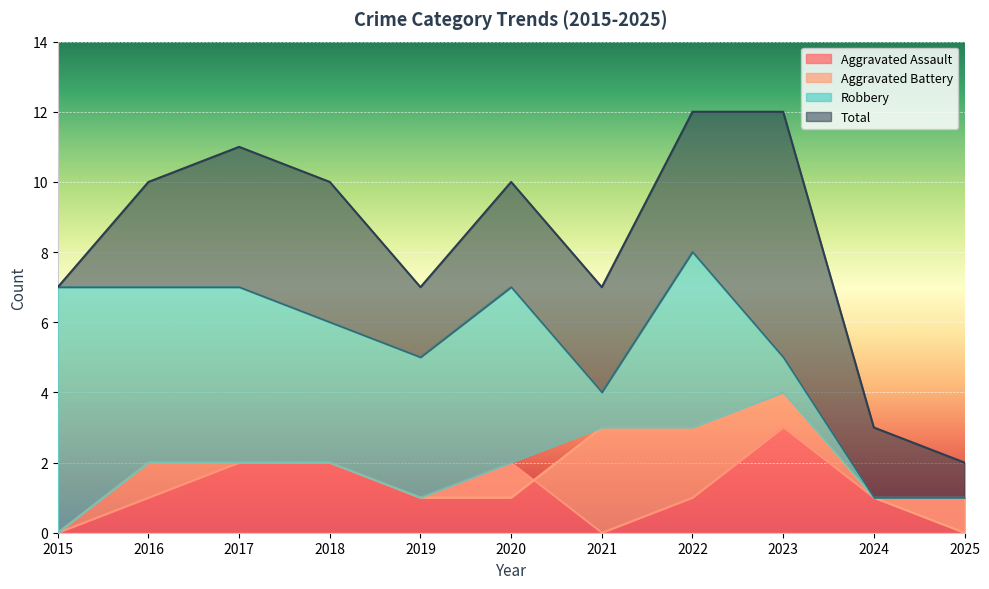

What is the value of the Total point at the 6th from the left?

10